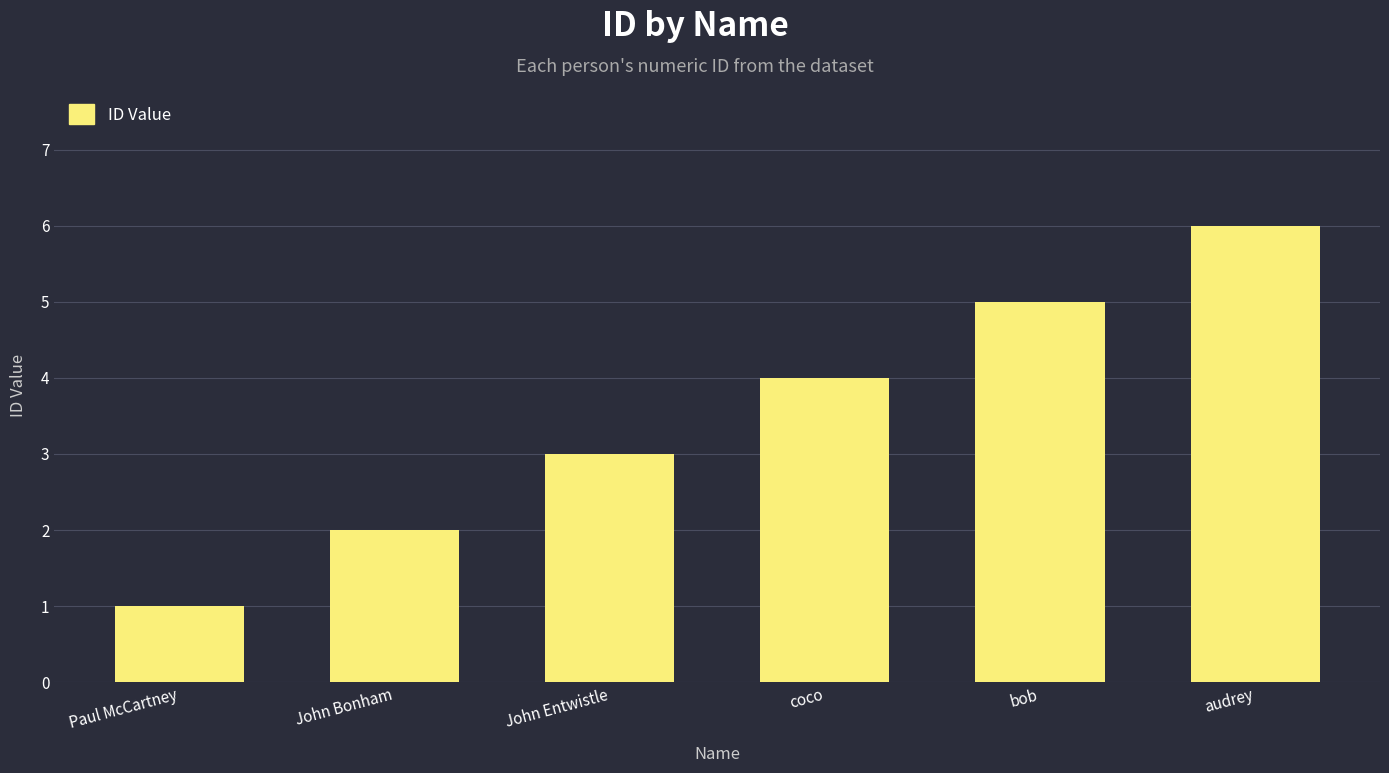

Reading left to right, list all the values displayed in this chart.

1	2	3	4	5	6